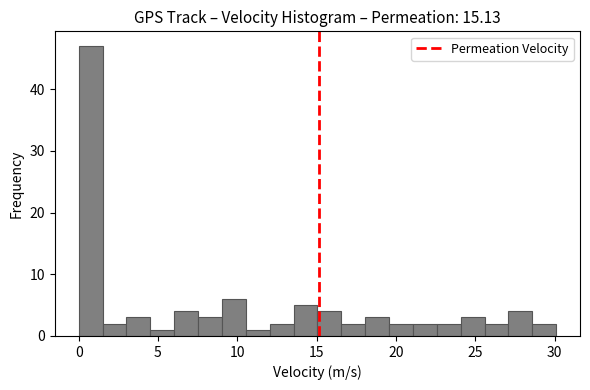

Read against the x-axis, roughly where is the centre of the tallest bar?

1.0